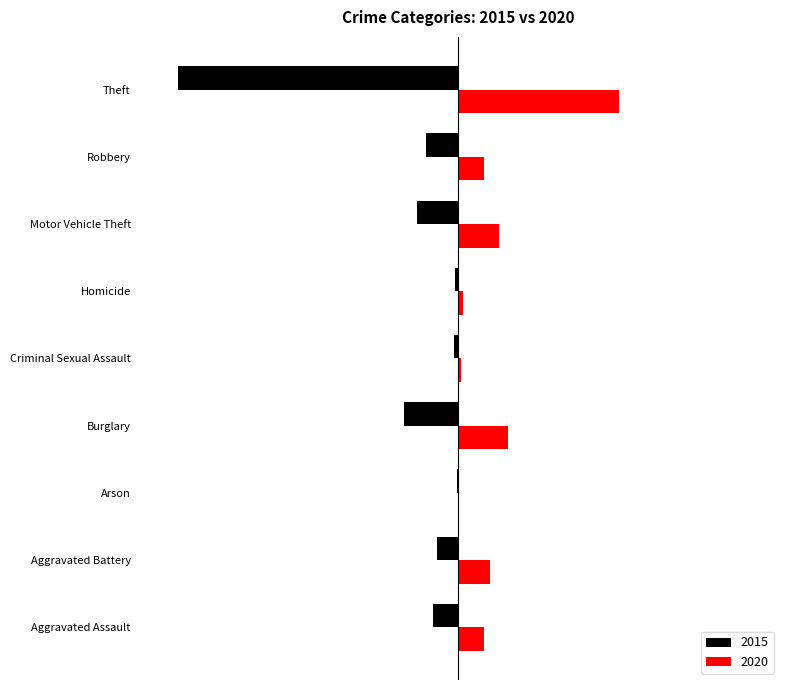

What is the spread (max minus min) of values at Aggravated Assault?

94